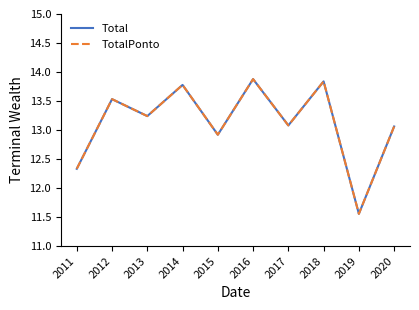

What is the value of the Total point at the 3rd from the left?

13.2